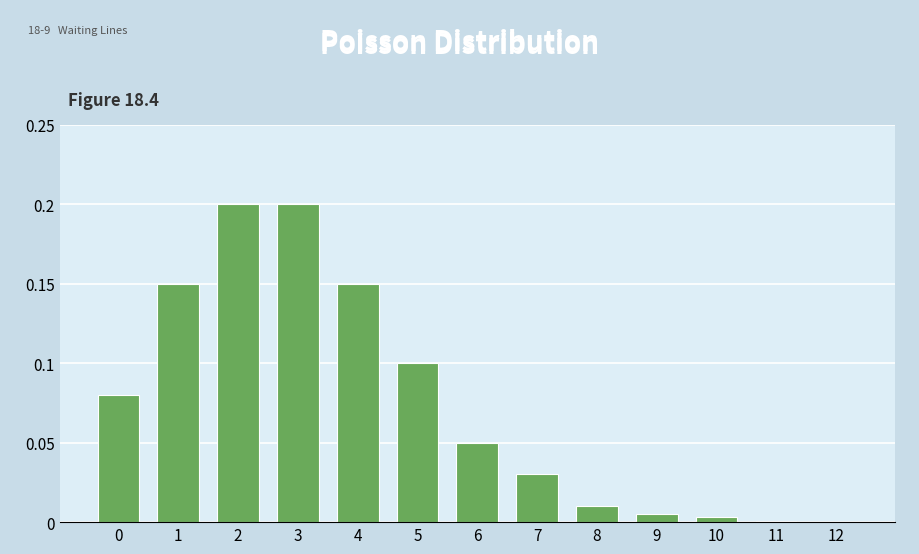

What is the sum of all values?

1.0